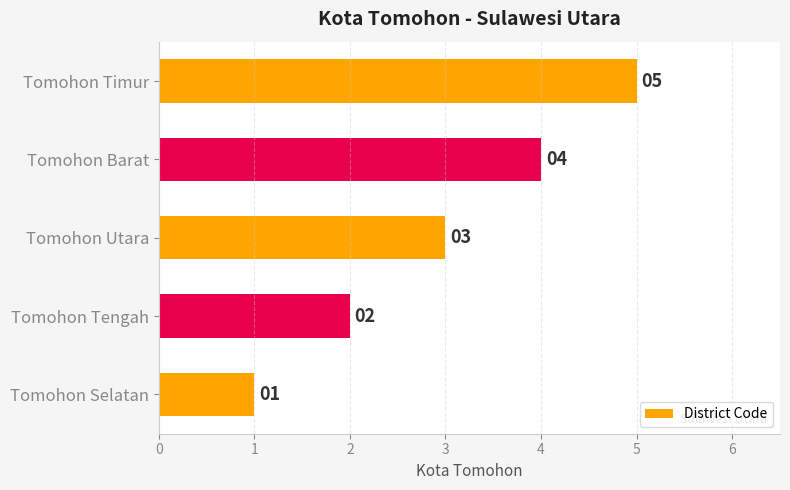

Is it true that the value at Tomohon Utara is 1?

False